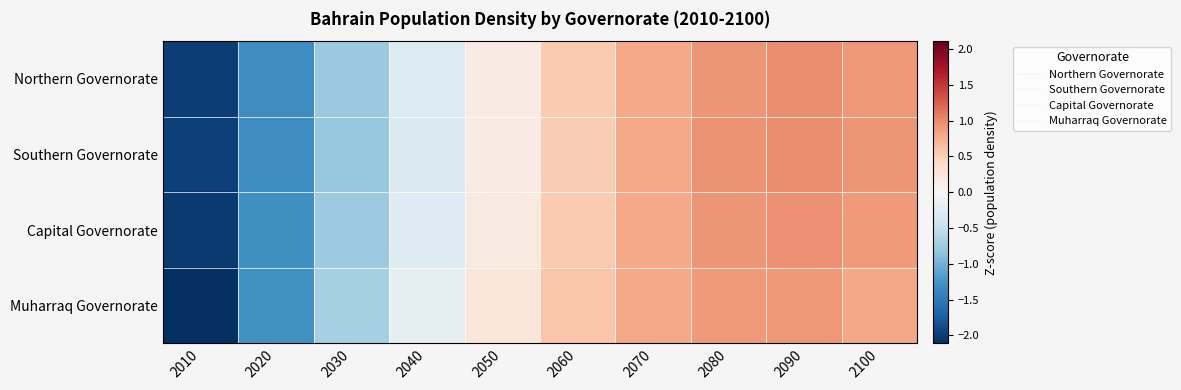

Rank the series by their maximum value, from lowest to highest.

Muharraq Governorate, Capital Governorate, Northern Governorate, Southern Governorate